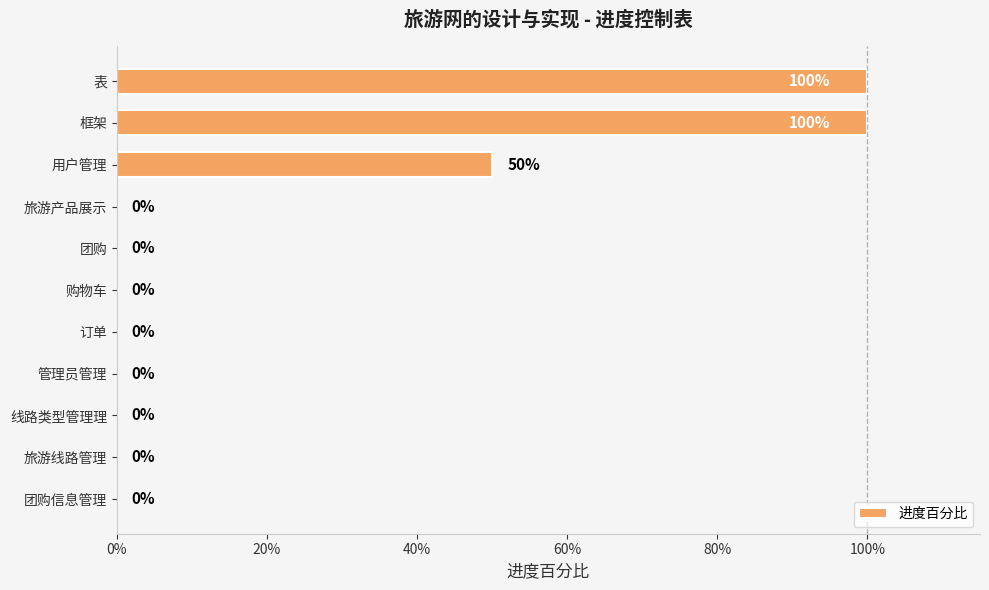

What is the difference between the maximum and minimum values?

1.0